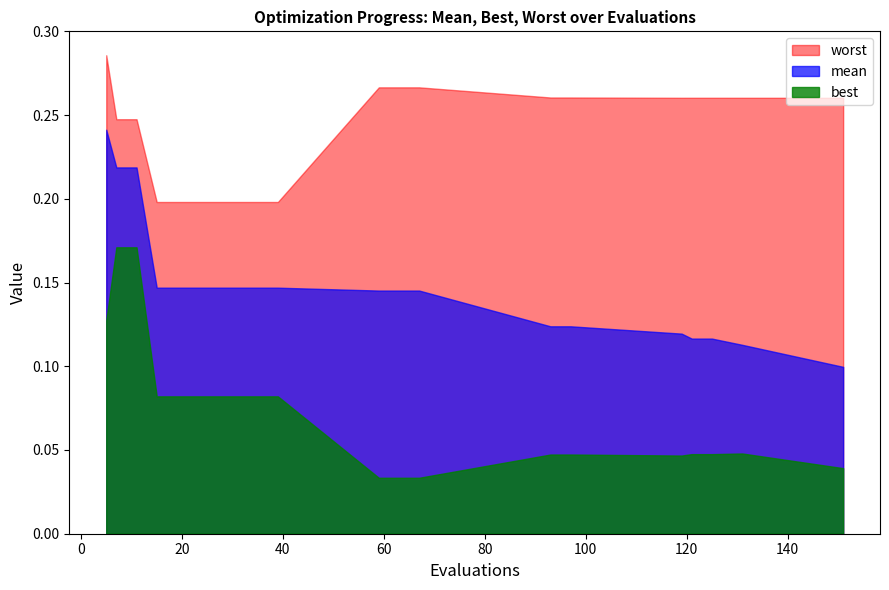

Between 93 and 19, which is larger?

19